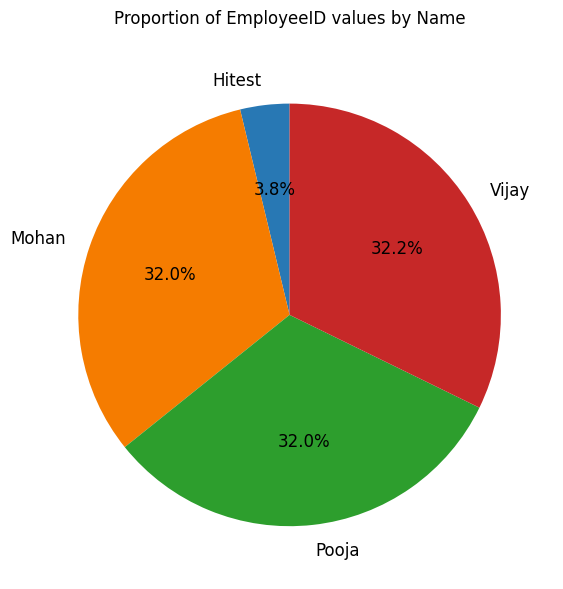

To the nearest percent, what is the average slice percentage?

25%